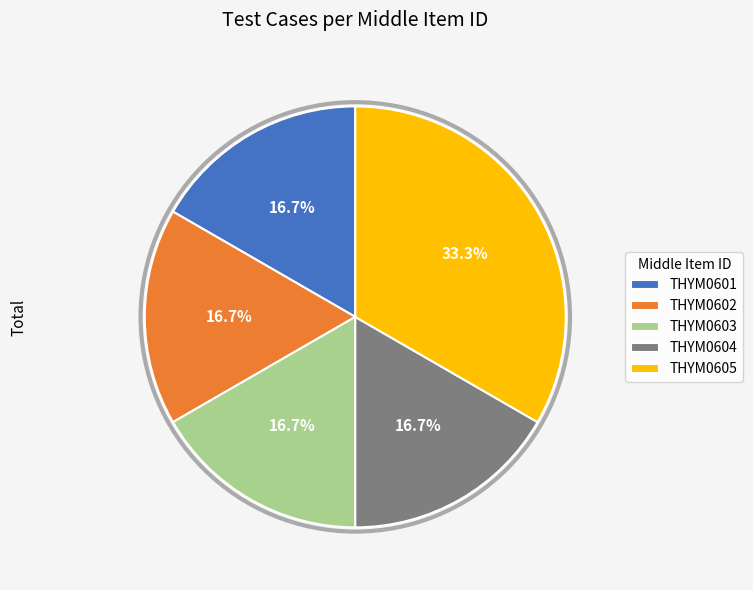

Which category has the biggest portion of the pie?

THYM0605